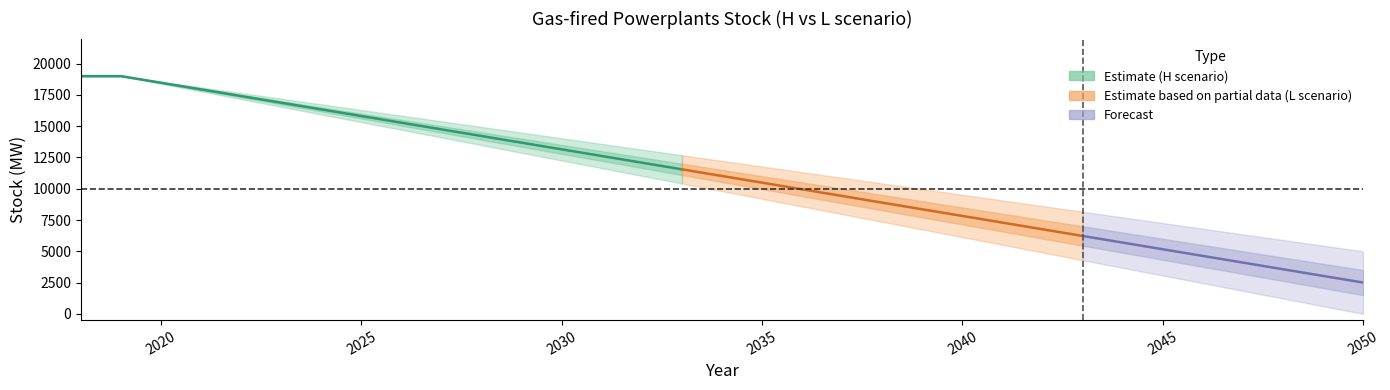

At which label does L_stock first exceed 12225?

2018